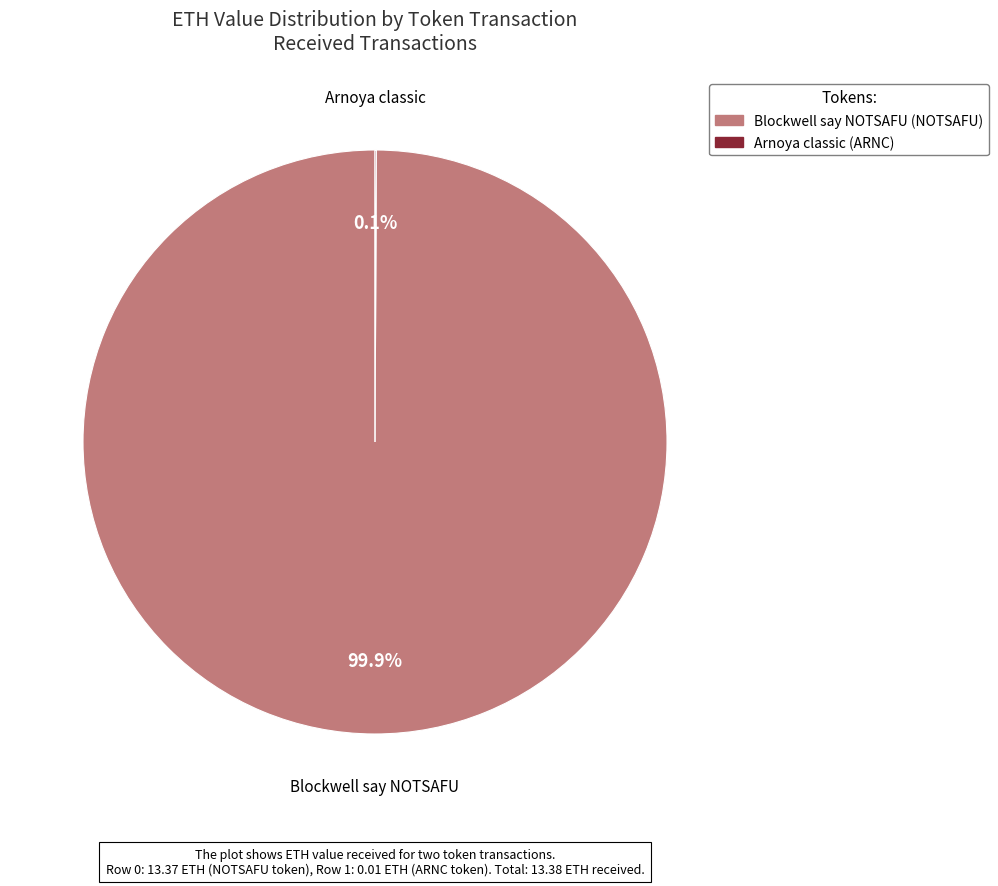

Is there any slice that represents more than half of the pie?

Yes